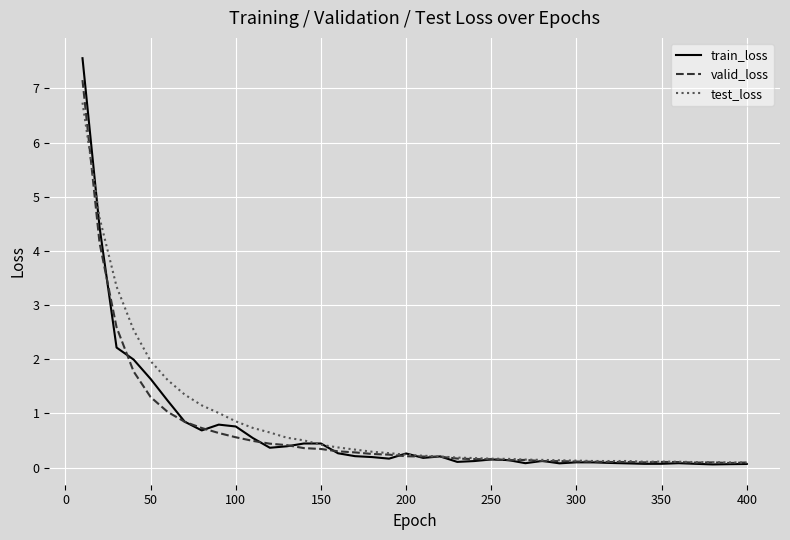

What are all the series names shown in the legend?

train_loss, valid_loss, test_loss